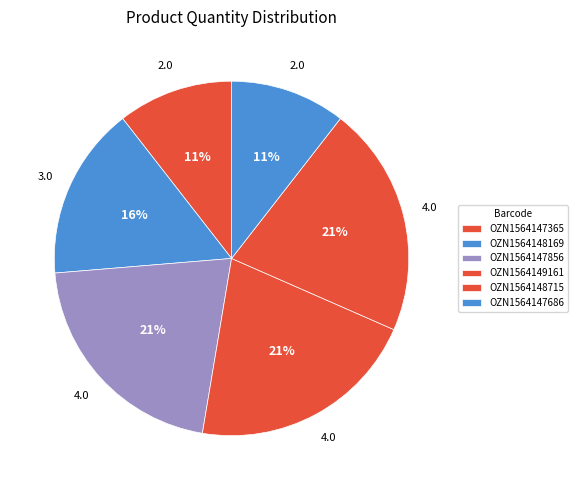

True or false: OZN1564149161 accounts for 21% of the total.

True